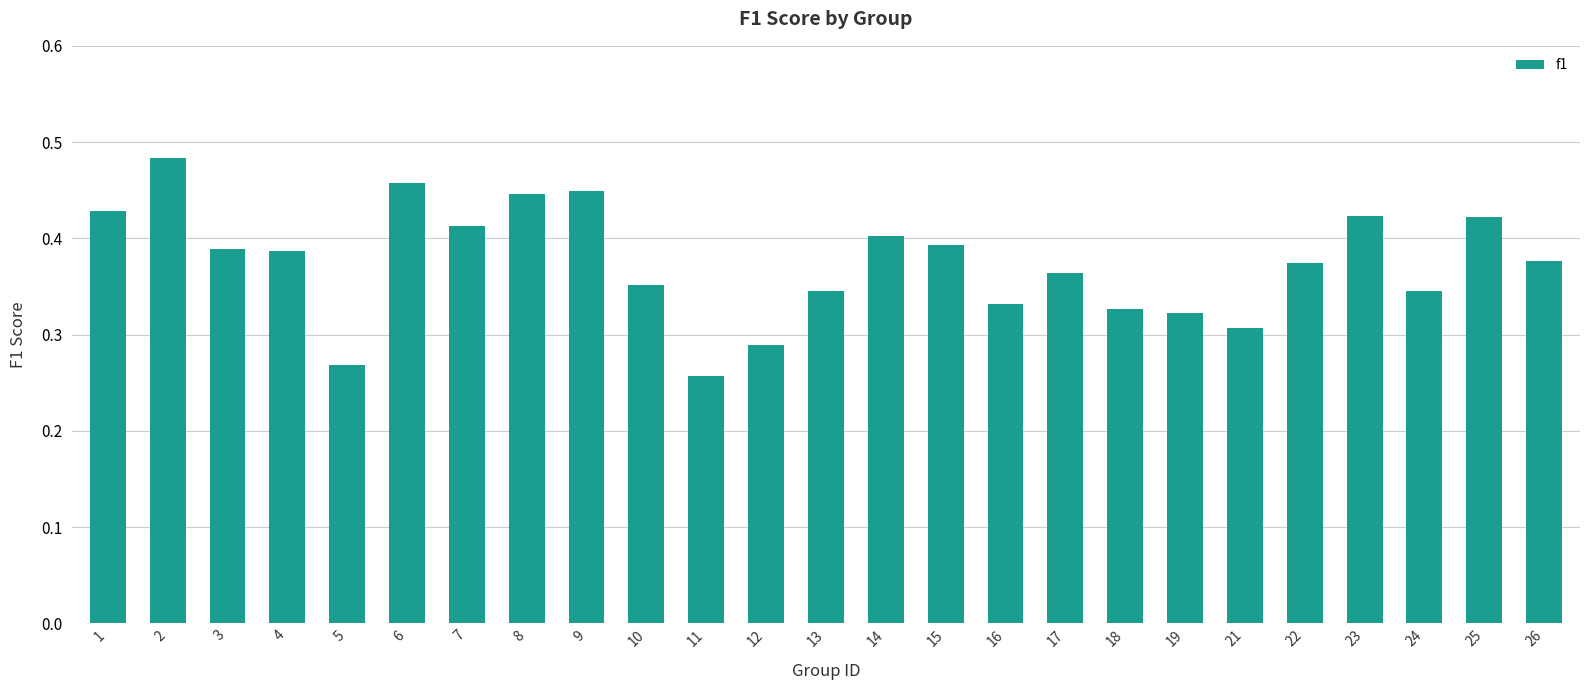

What is the sum of all values?

9.4